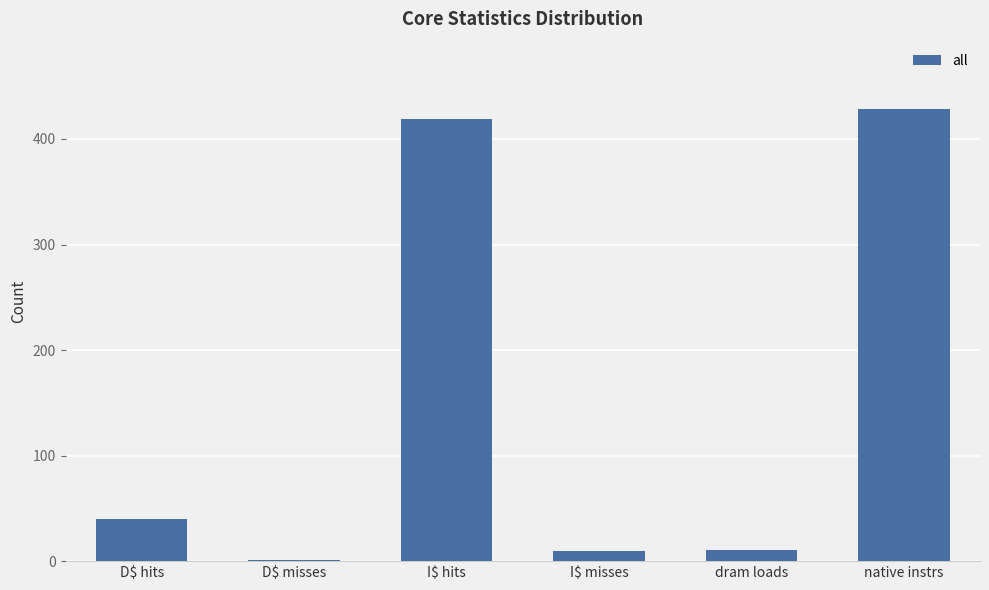

What is the change in value from D$ misses to dram loads?

+10